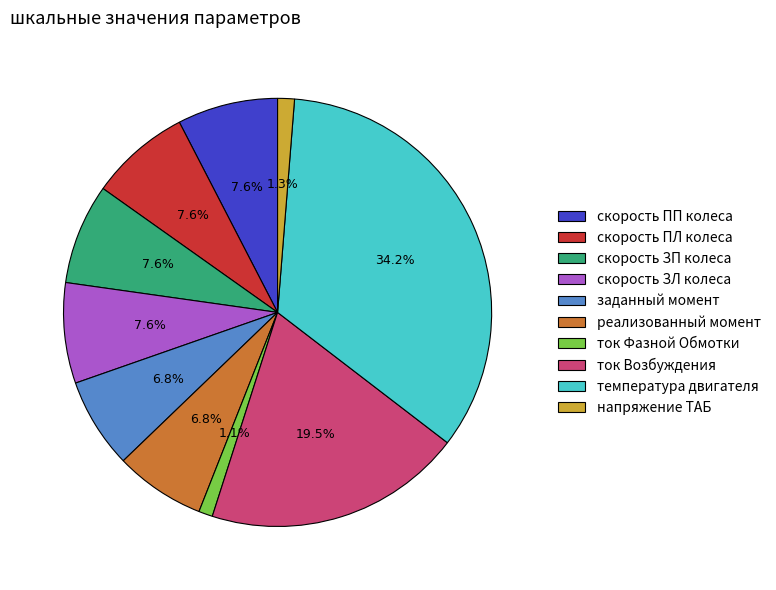

To the nearest percent, what is the combined percentage of напряжение ТАБ and ток Фазной Обмотки?

2%